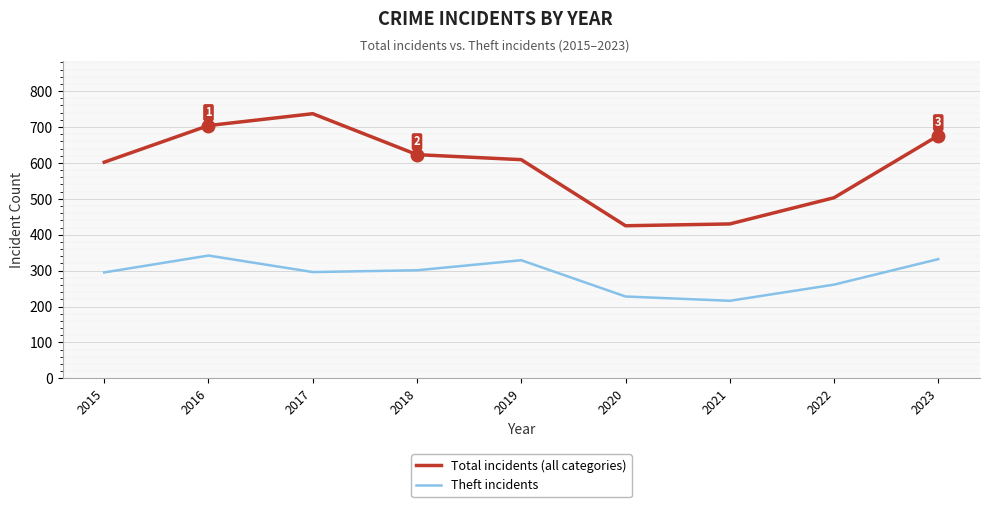

What is the difference between the Total incidents (all categories) values at 2017 and 2022?

234